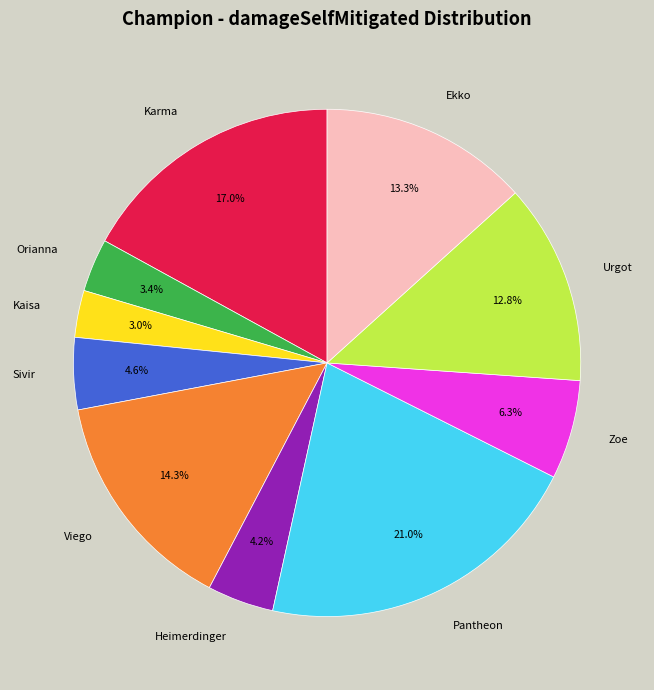

How many segments does this pie chart have?

10